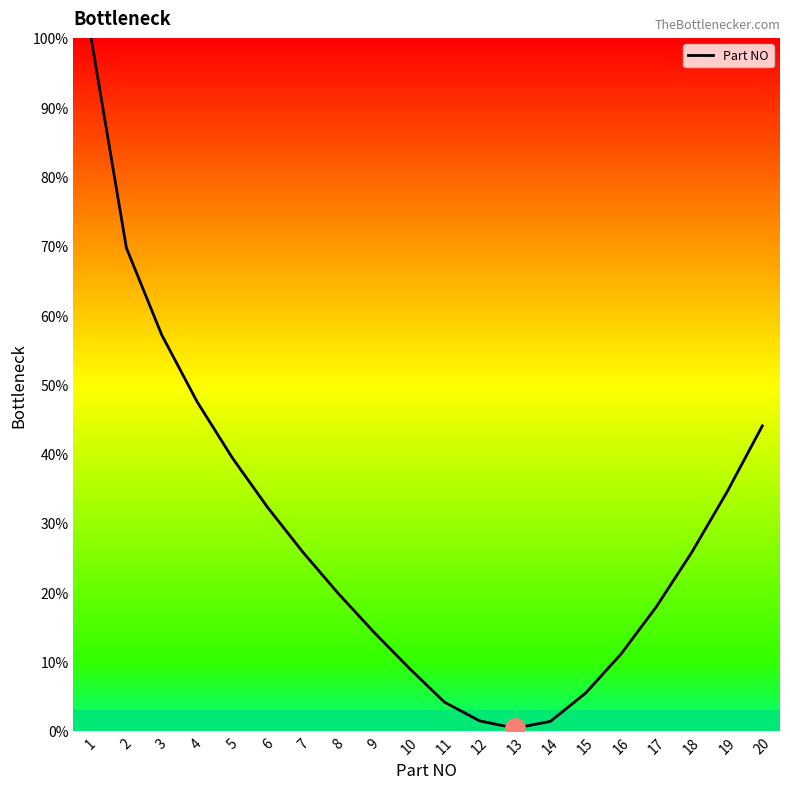

The value at 17 is 17.9. True or false?

True